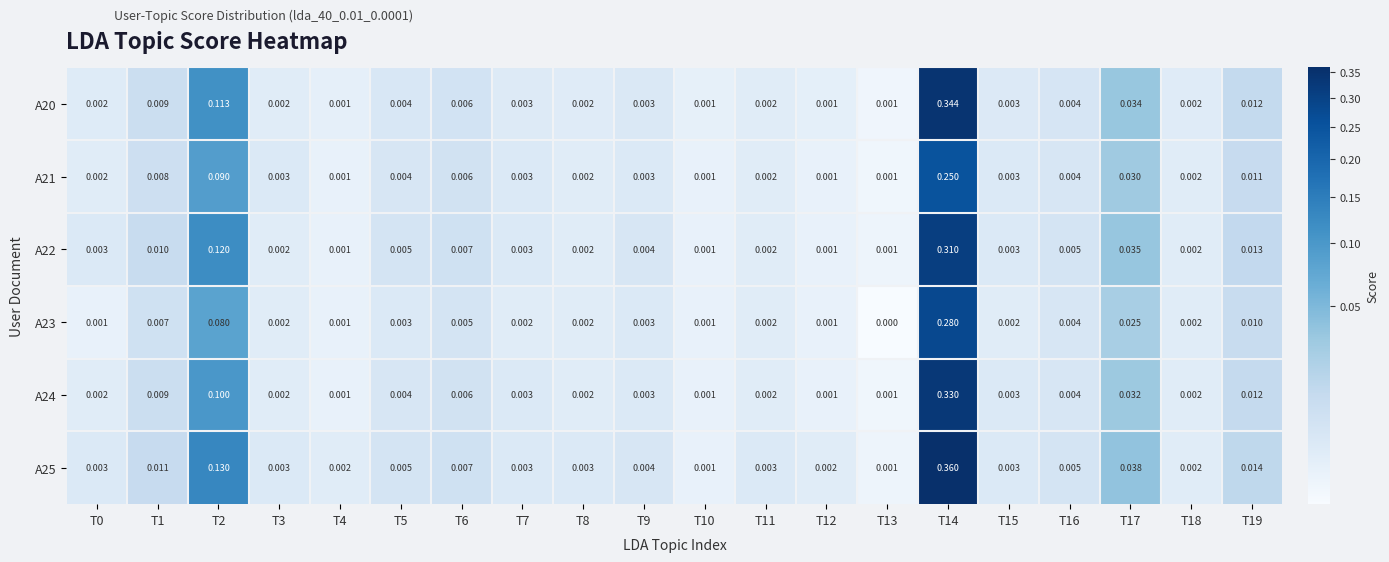

Is the value of A24 at T5 greater than the value of A25 at T17?

No